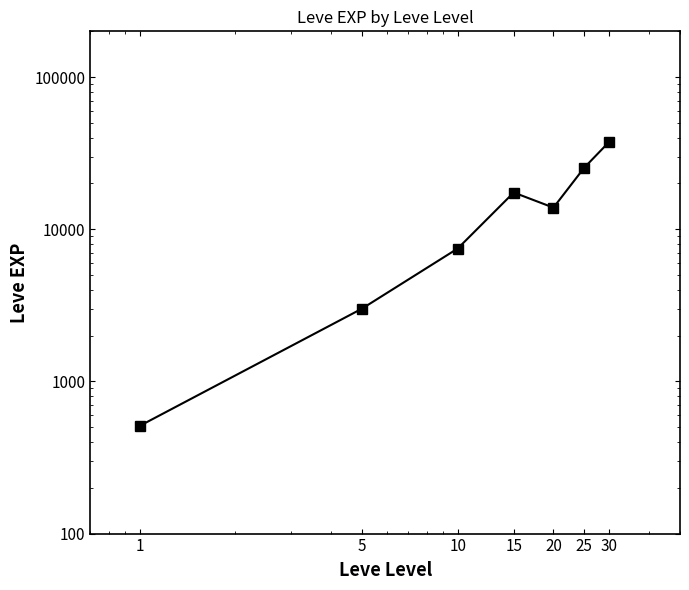

What is the average value?

15062.9